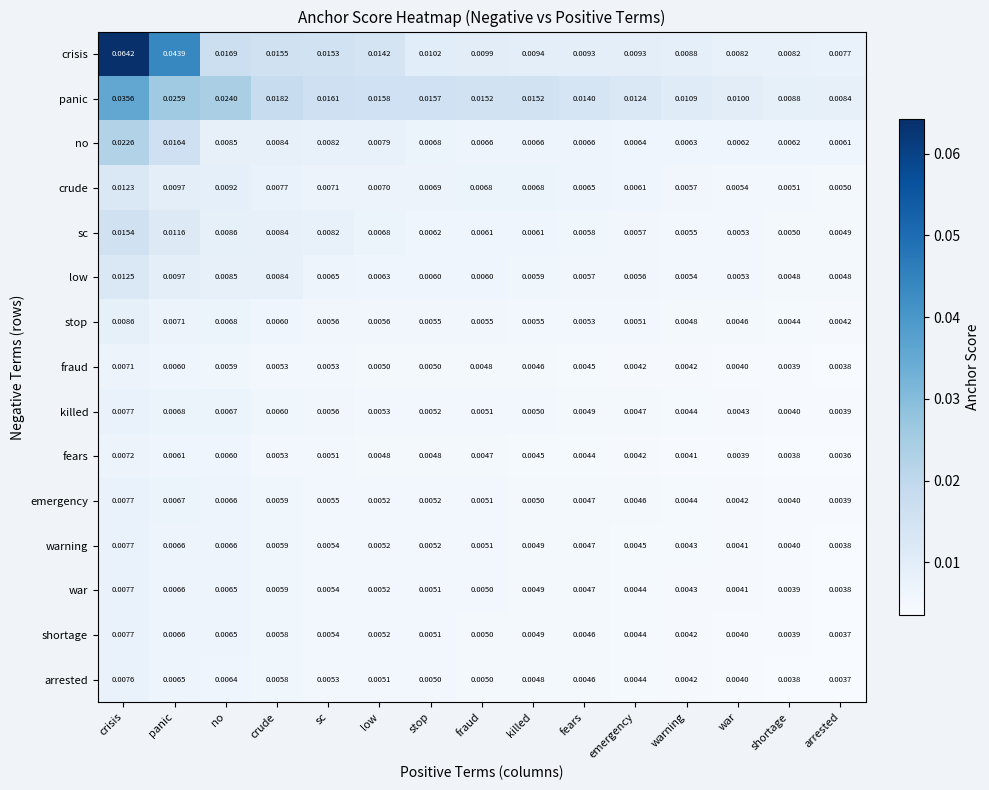

At which category is the sum across all series the highest?

crisis